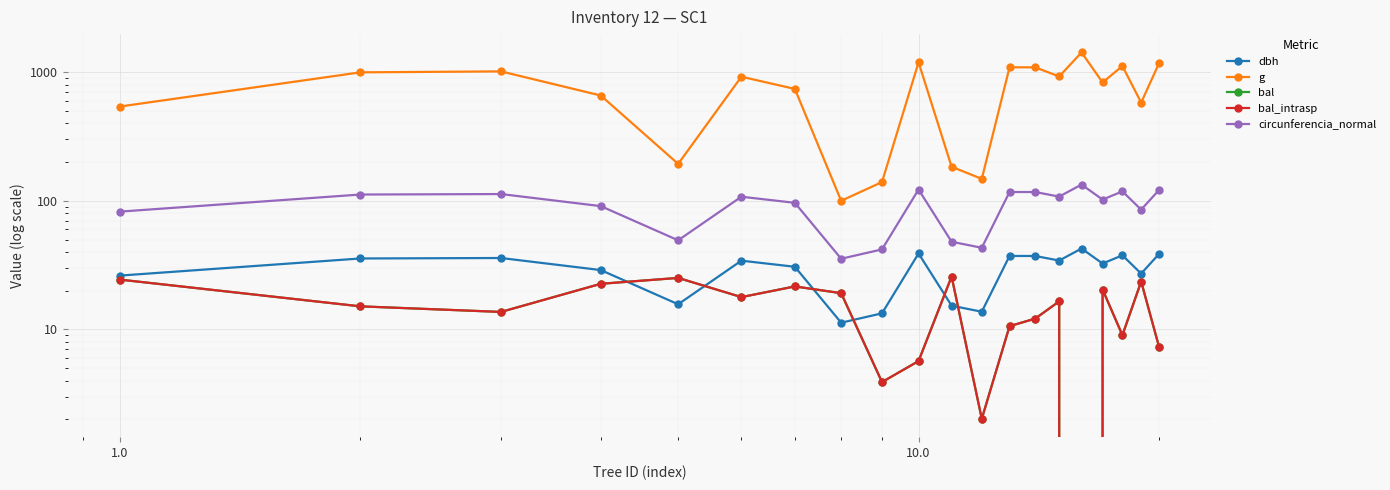

How many lines are shown in the chart?

5